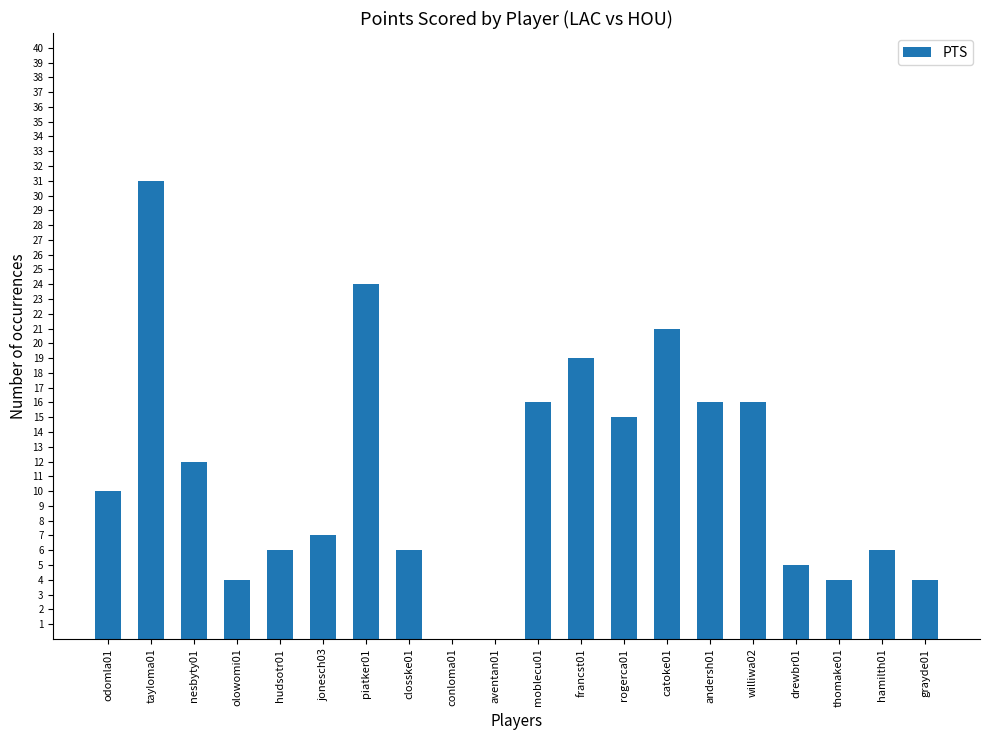

Reading right to left, extract all data points from this chart.

4	6	4	5	16	16	21	15	19	16	0	0	6	24	7	6	4	12	31	10